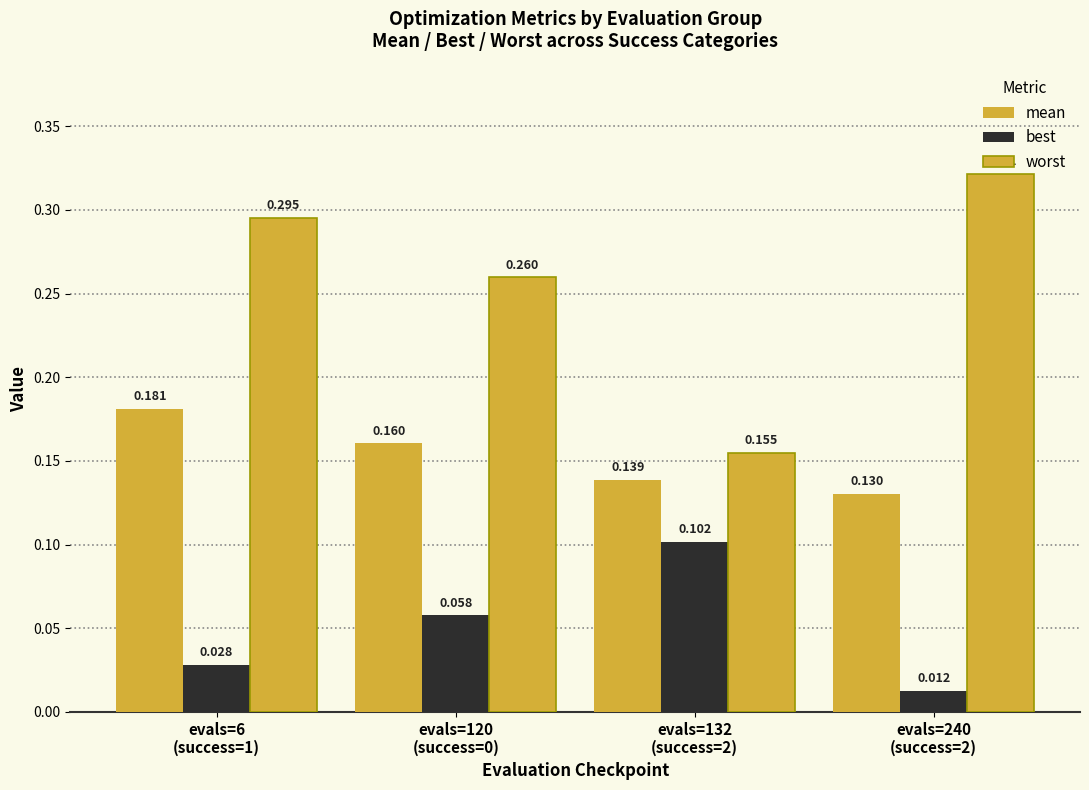

Is it true that mean equals 0.1 at evals=132
(success=2)?

True